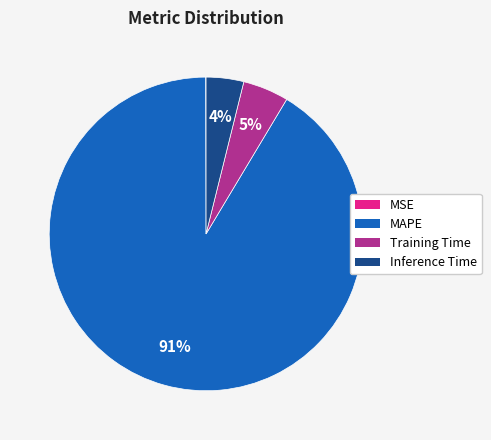

To the nearest percent, what portion does Inference Time represent?

4%